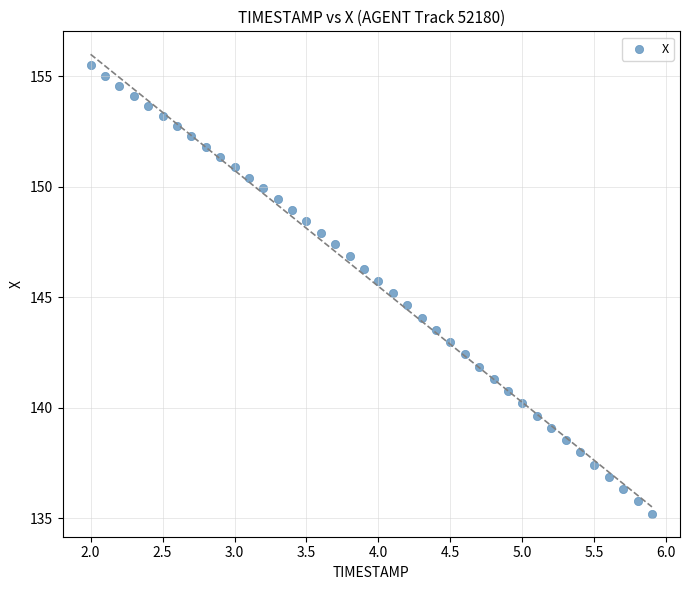

What is the range of Y values (max minus min)?

20.3